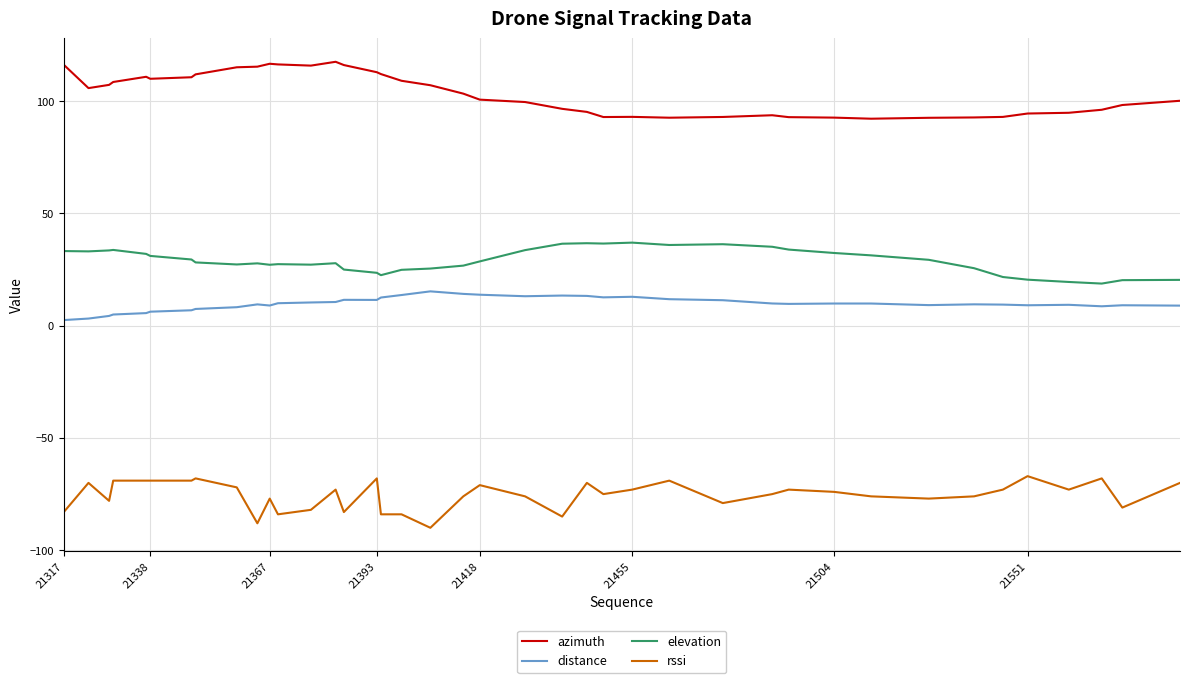

True or false: elevation and azimuth intersect in this chart.

False